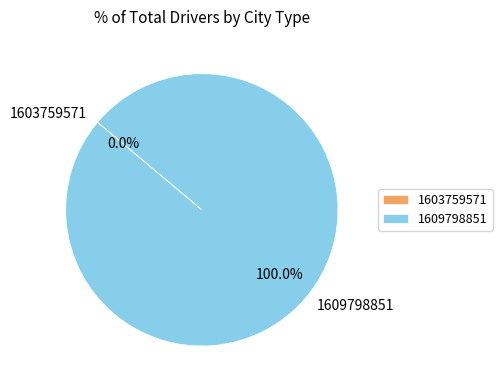

Is the sum of 1609798851 and 1603759571 greater than half?

Yes